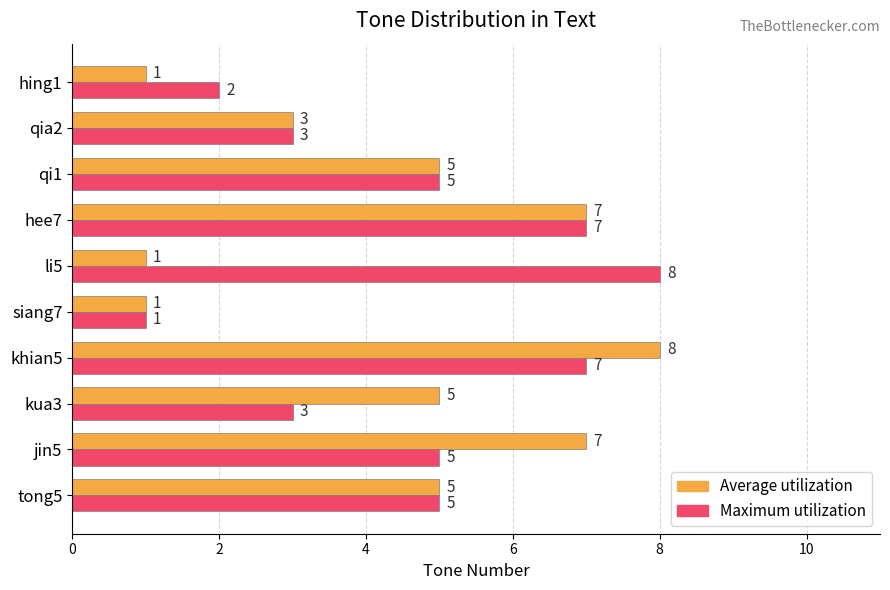

Is the value of Average utilization at hing1 greater than the value of Maximum utilization at jin5?

No